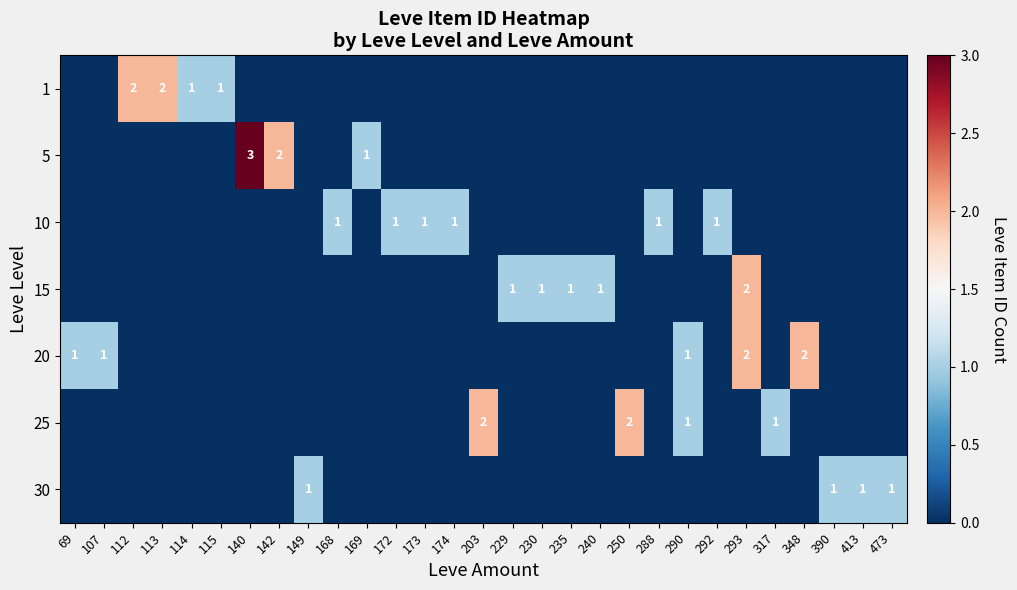

At which category is the sum across all series the highest?

293